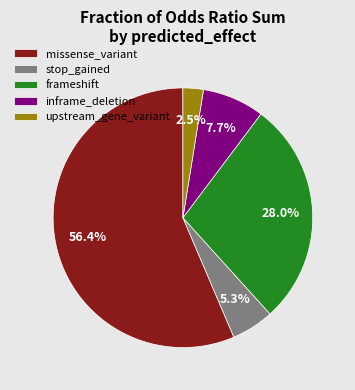

Count the number of slices in the pie.

5